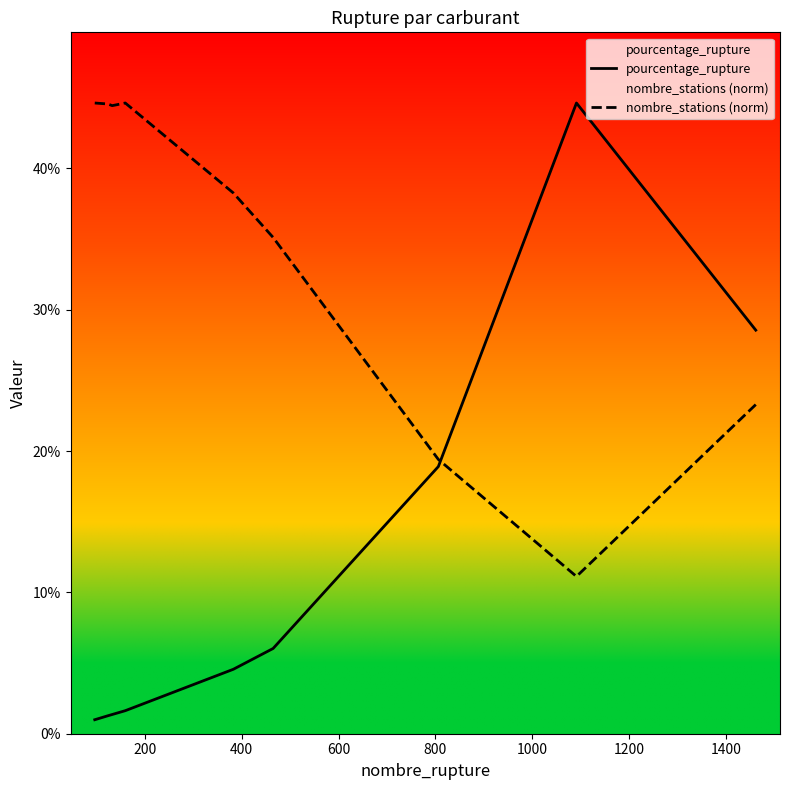

Which series has the largest total across all categories?

nombre_stations (norm)